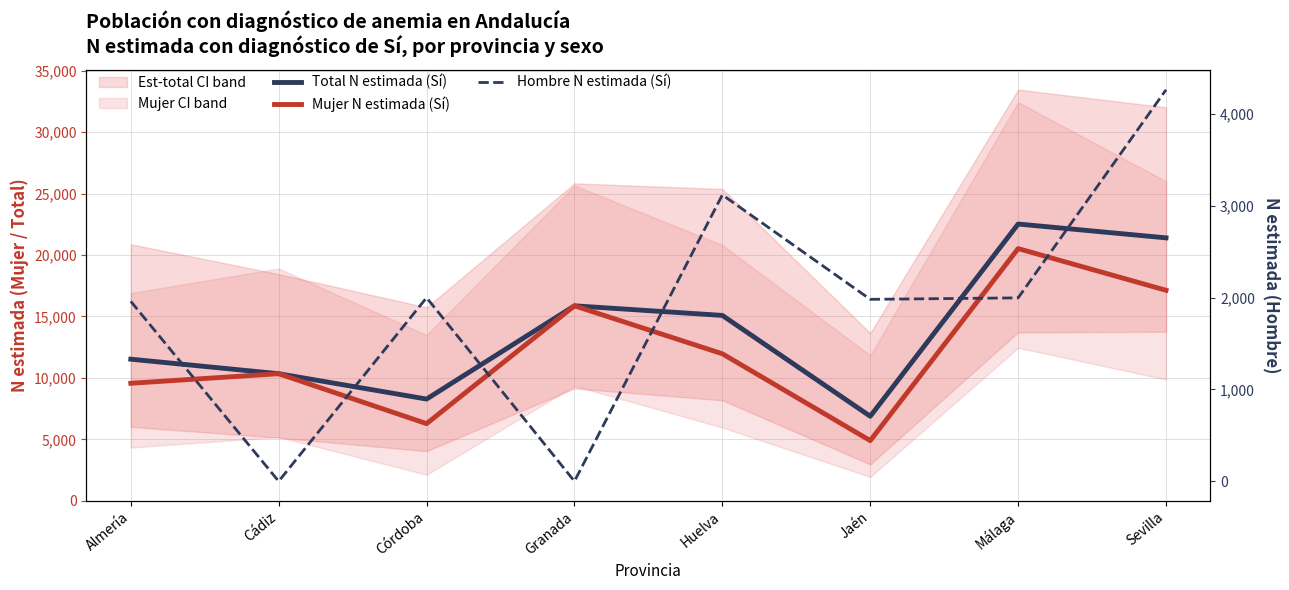

What is the total value across all series at Huelva?

30166